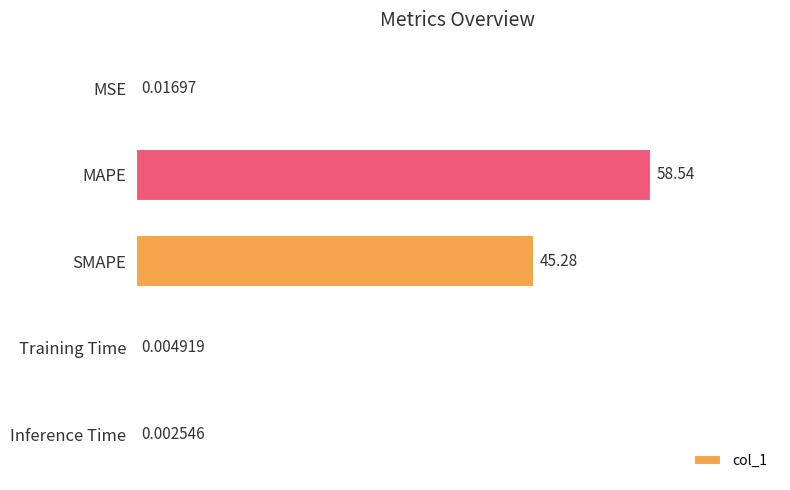

Which has a higher value, Inference Time or Training Time?

Training Time